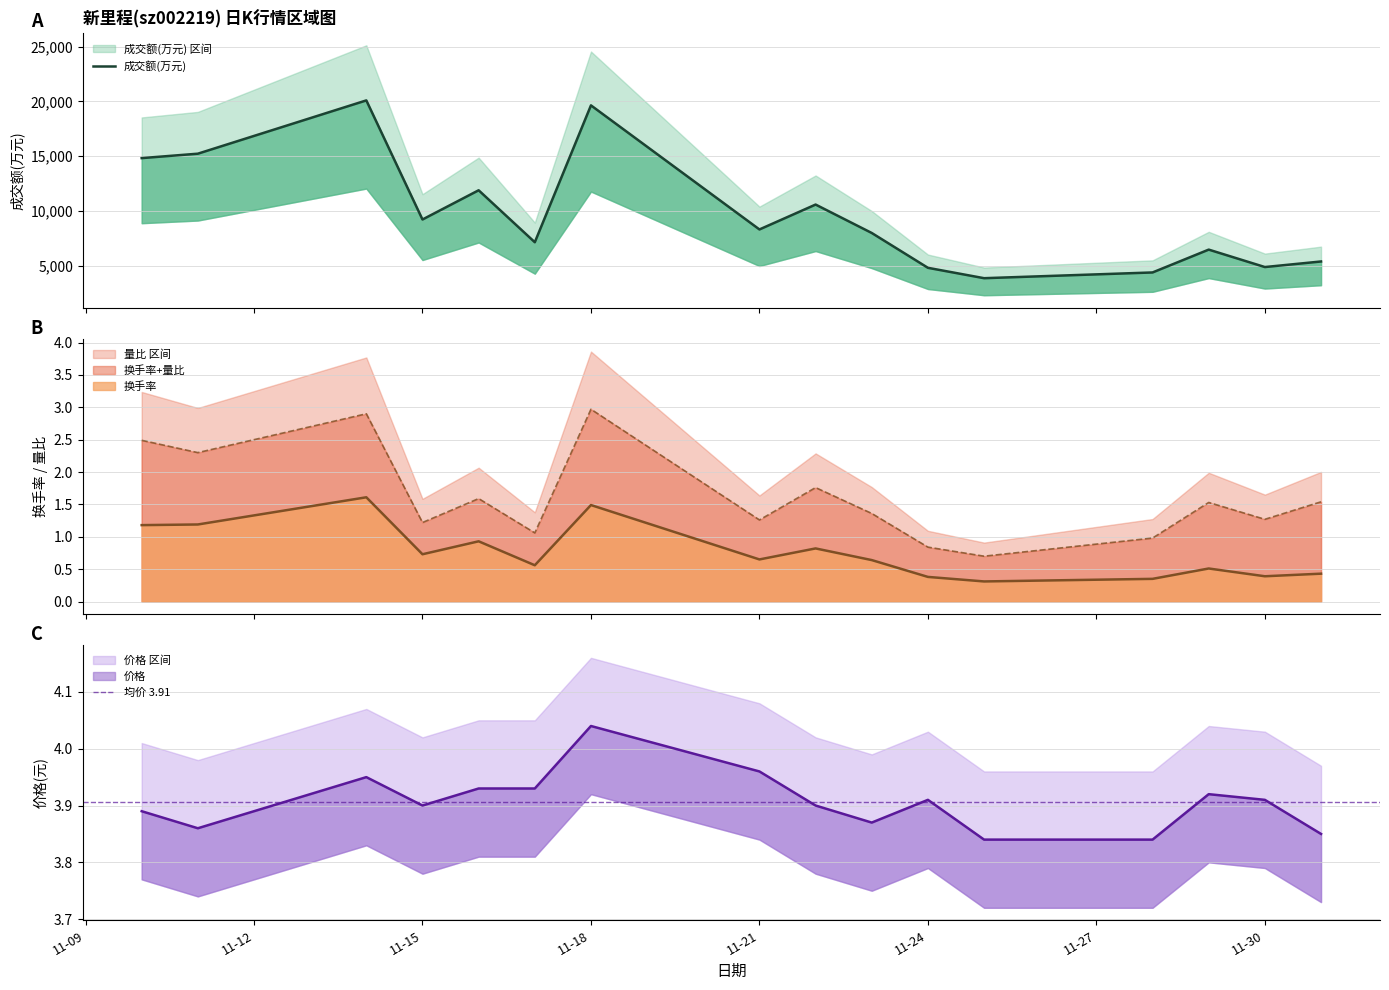

The 价格 series shows 1.7 at 11-30. True or false?

False